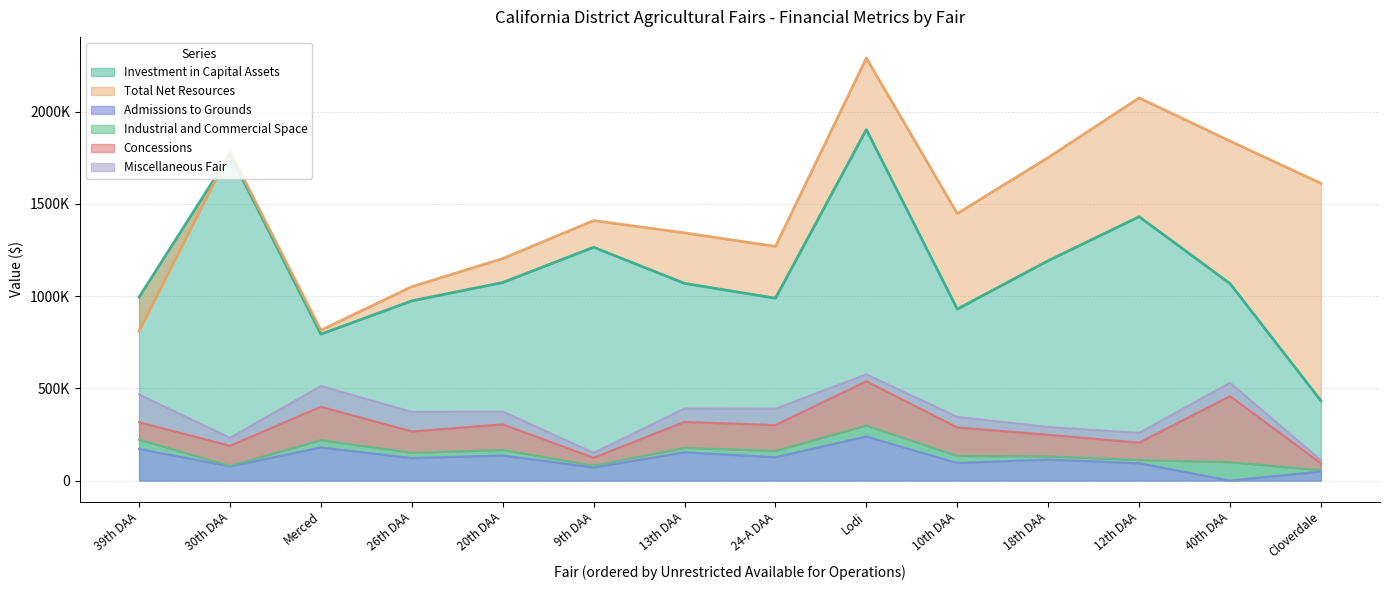

Reading right to left, list all the values displayed in this chart.

Investment in Capital Assets: Lodi=1903283	Merced=794067	Cloverdale=432666	40th DAA=1068466	39th DAA=994598	30th DAA=1769373	26th DAA=974577	24-A DAA=989113	20th DAA=1074138	18th DAA=1192482	13th DAA=1069545	12th DAA=1431005	10th DAA=930080	9th DAA=1265437
Total Net Resources: Lodi=2291490	Merced=815182	Cloverdale=1611893	40th DAA=1841087	39th DAA=810557	30th DAA=1784315	26th DAA=1051479	24-A DAA=1269810	20th DAA=1204133	18th DAA=1751666	13th DAA=1343456	12th DAA=2075376	10th DAA=1448325	9th DAA=1410024
Admissions to Grounds: Lodi=238780	Merced=179669	Cloverdale=48777	40th DAA=0	39th DAA=171744	30th DAA=77376	26th DAA=121925	24-A DAA=126780	20th DAA=136149	18th DAA=114161	13th DAA=153378	12th DAA=94007	10th DAA=95322	9th DAA=71215
Industrial and Commercial Space: Lodi=59750	Merced=39821	Cloverdale=7922	40th DAA=99756	39th DAA=50336	30th DAA=2050	26th DAA=28815	24-A DAA=34538	20th DAA=30025	18th DAA=17510	13th DAA=23970	12th DAA=17841	10th DAA=38335	9th DAA=9785
Concessions: Lodi=240010	Merced=181009	Cloverdale=36657	40th DAA=357892	39th DAA=94377	30th DAA=109234	26th DAA=115667	24-A DAA=139392	20th DAA=138469	18th DAA=116672	13th DAA=140750	12th DAA=93596	10th DAA=154414	9th DAA=42709
Miscellaneous Fair: Lodi=37795	Merced=112147	Cloverdale=16466	40th DAA=72797	39th DAA=150484	30th DAA=43193	26th DAA=105862	24-A DAA=88981	20th DAA=69826	18th DAA=42057	13th DAA=72561	12th DAA=53216	10th DAA=57385	9th DAA=26678